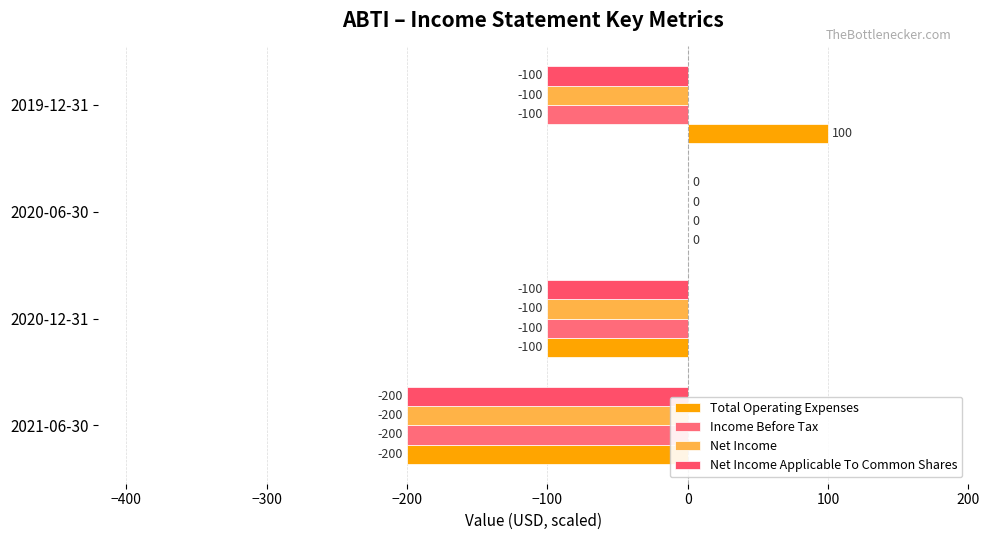

How many values in the Income Before Tax series exceed -100?

1